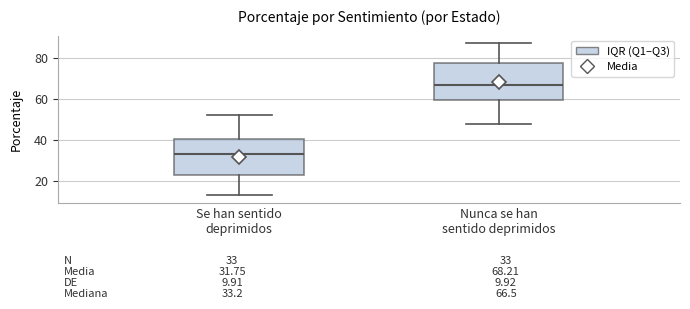

Which box has the highest median line?

Nunca se han sentido deprimidos